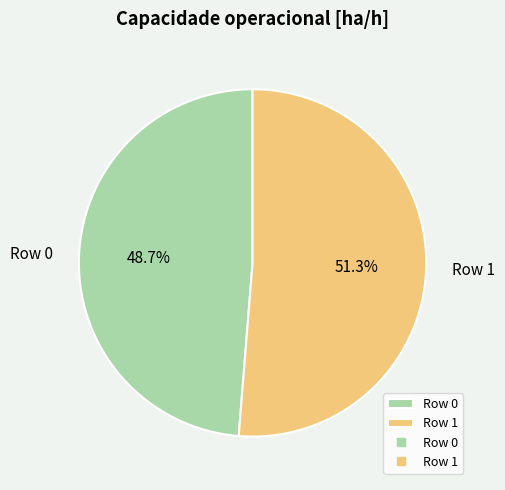

To the nearest percent, what is the average slice percentage?

50%